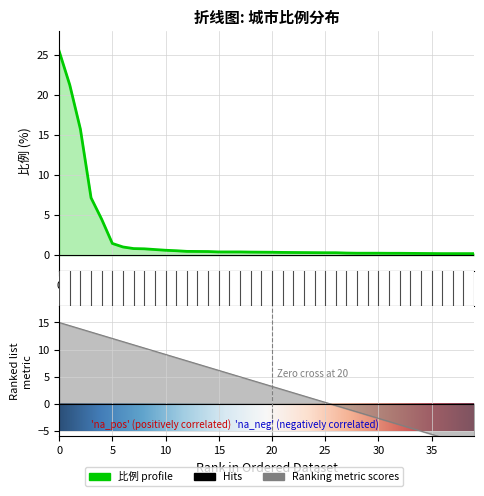

Is it true that the value at 15 is 0.2?

False